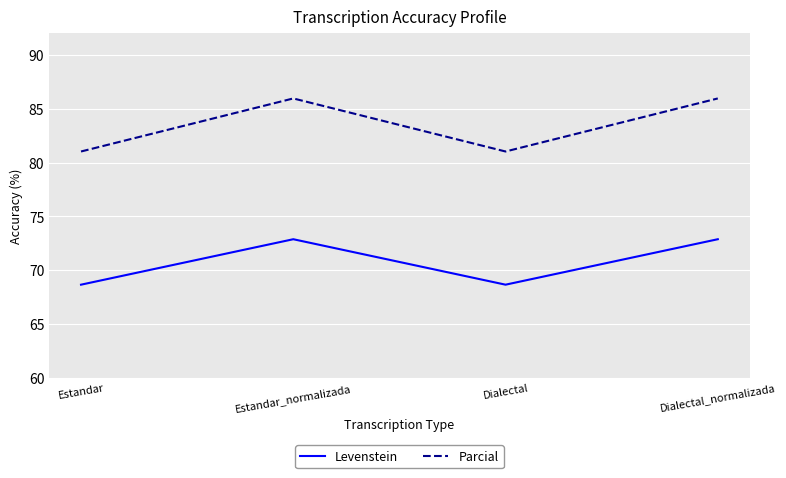

What is the total value across all series at Estandar_normalizada?

158.8